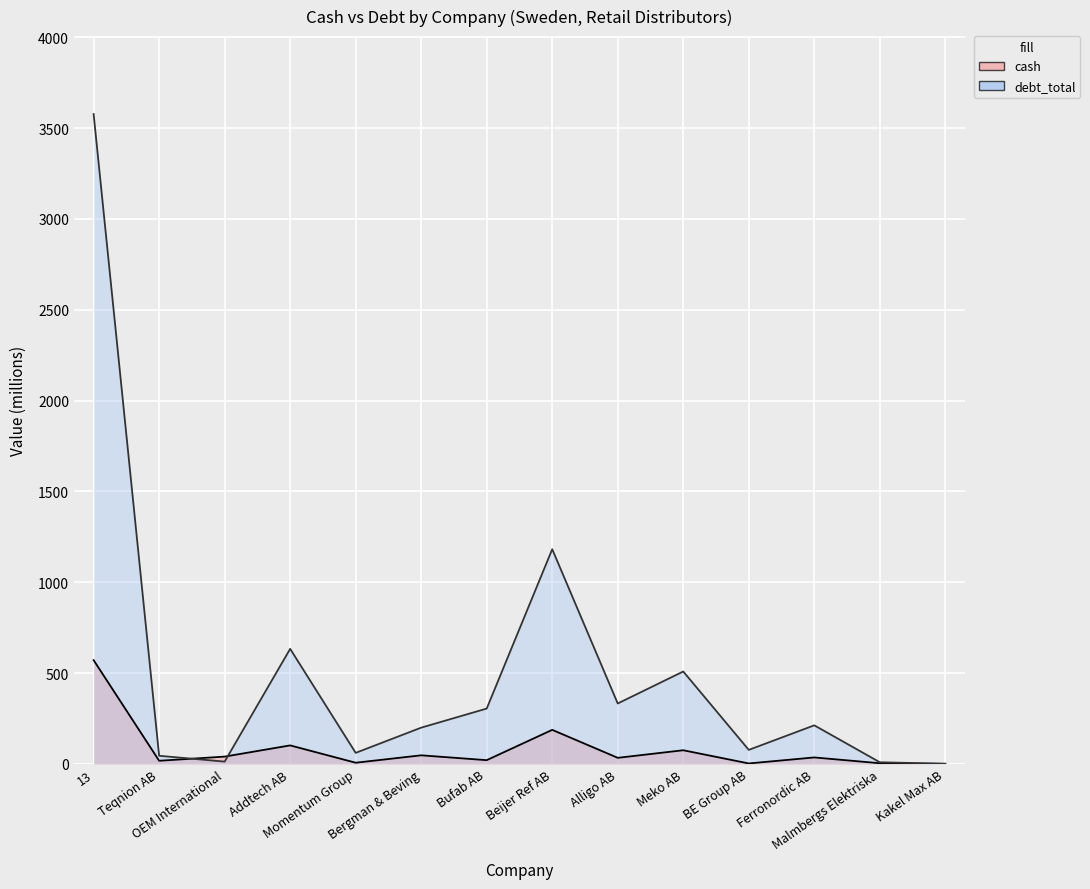

What is the approximate value of debt_total at Beijer Ref AB?

1181.8